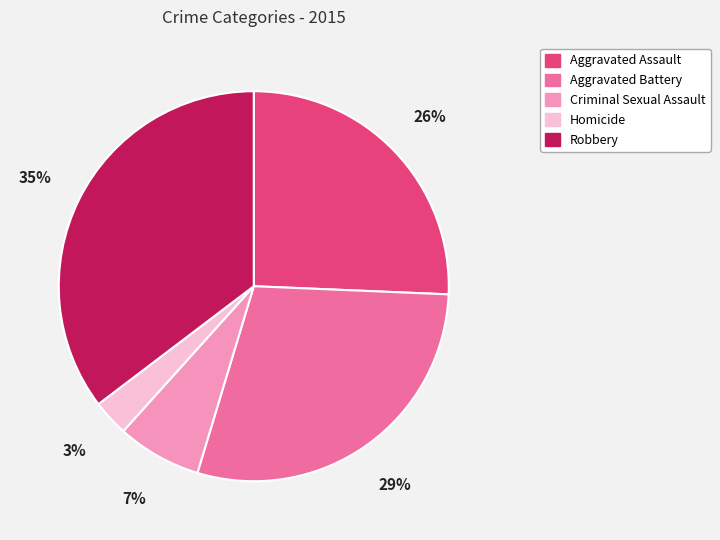

Which slice is the largest?

Robbery